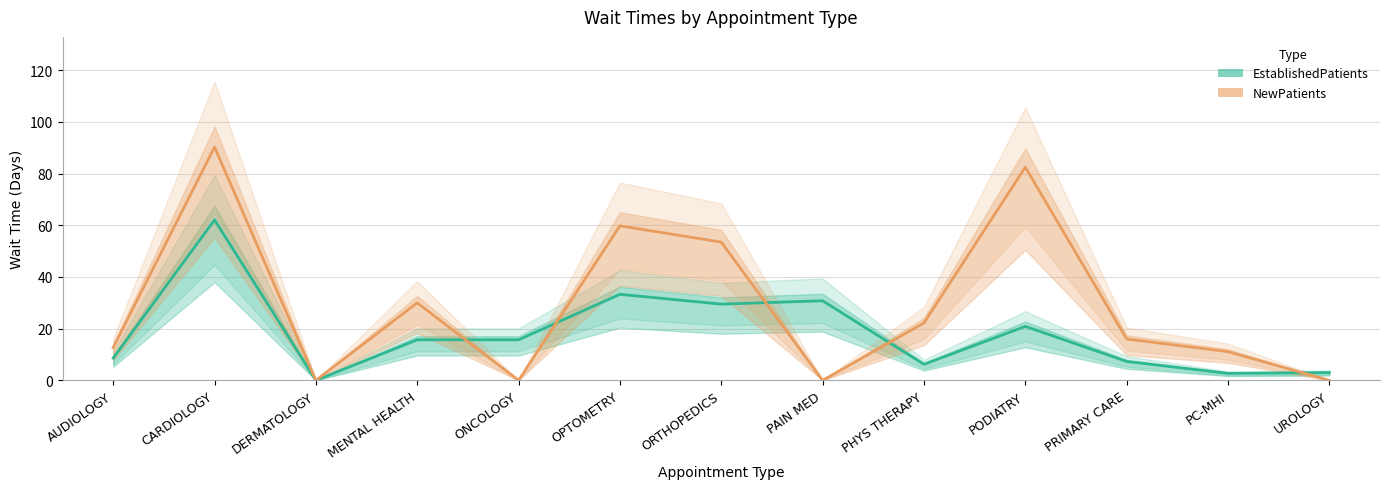

Where is EstablishedPatients nearest to the value 31?

PAIN MED